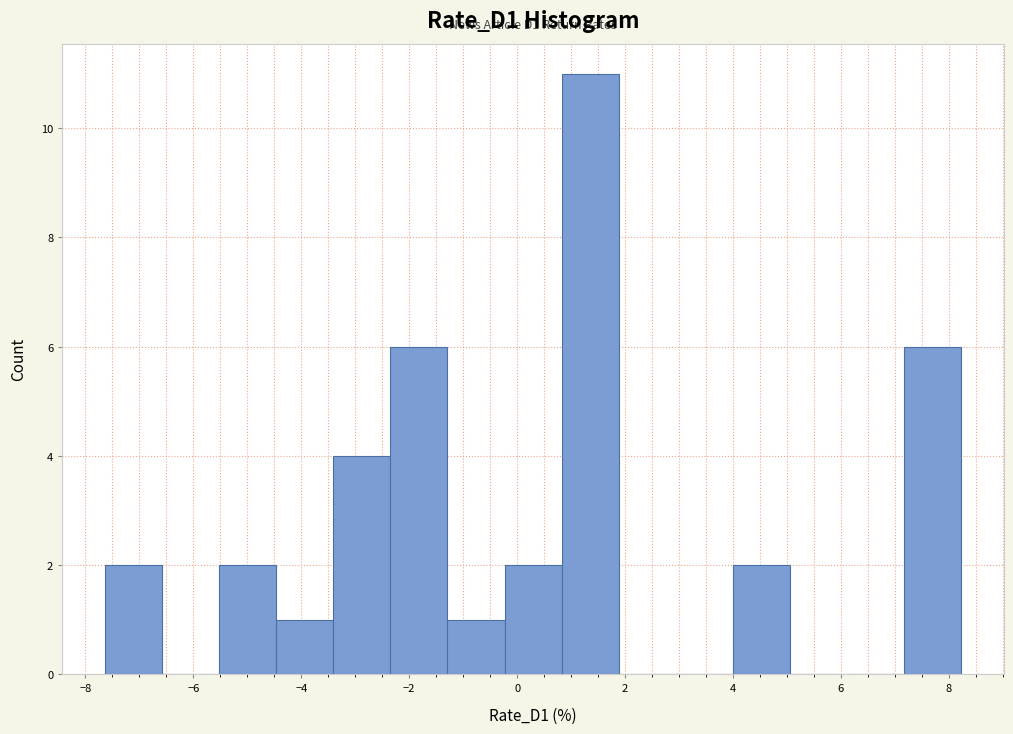

Over which range of the x-axis is the bar tallest?

0.8 to 1.8